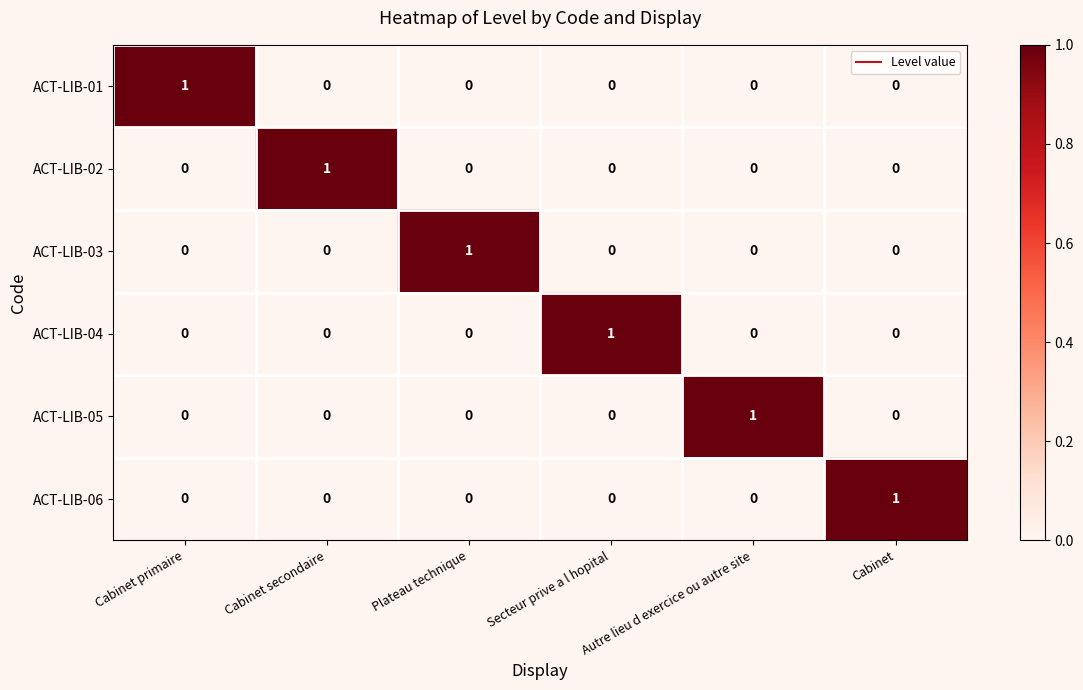

How many distinct data groups are displayed?

6